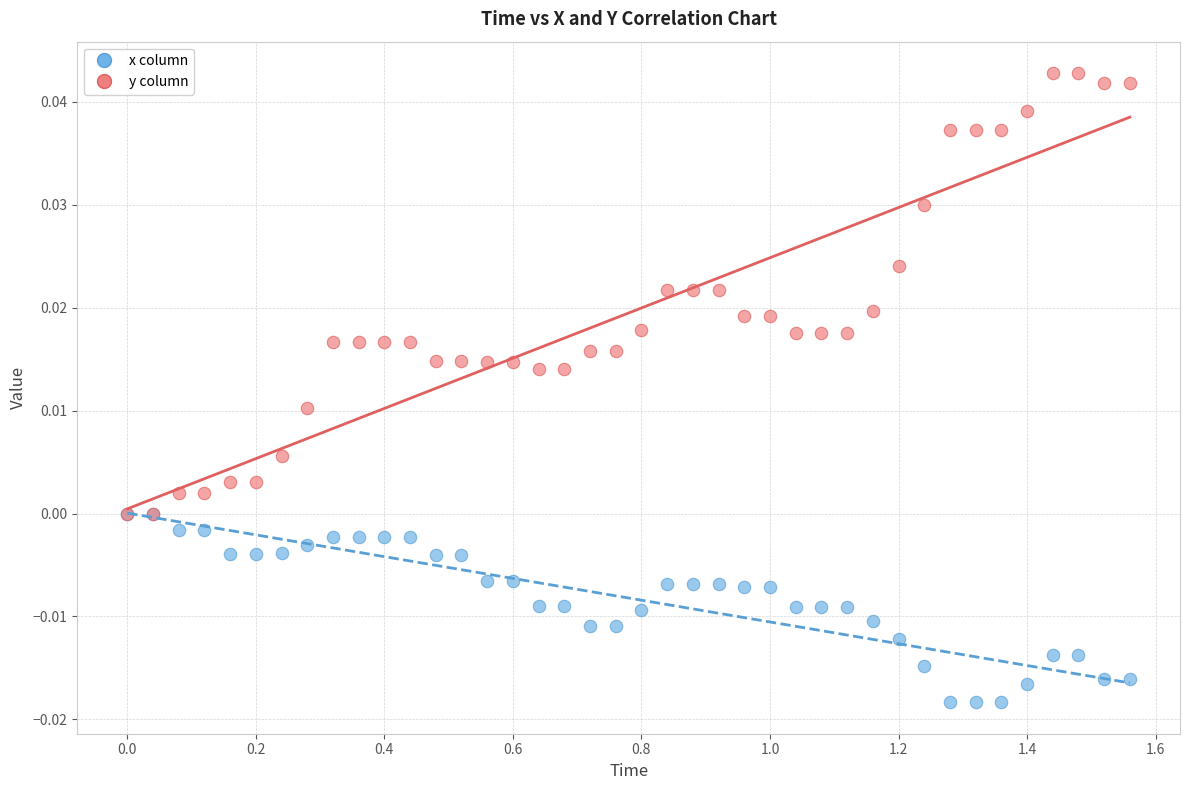

Which series contains the lowest Y value?

x column